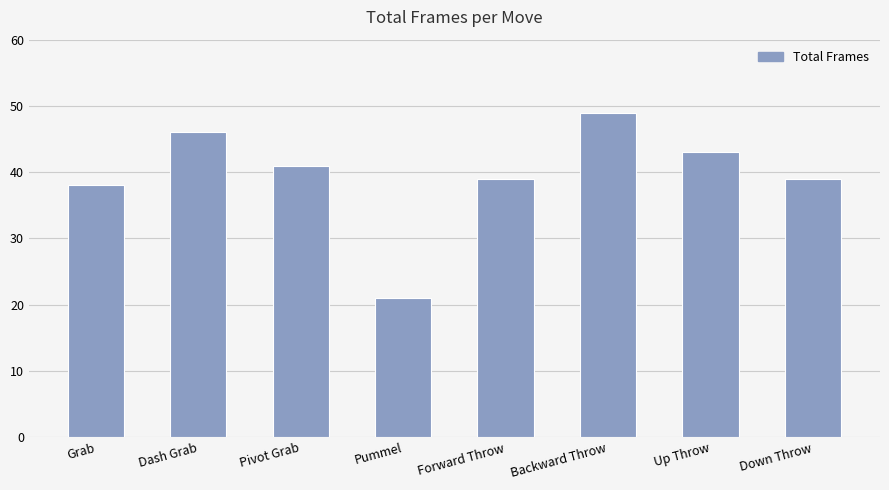

What is the approximate value at Grab, to the nearest 5?

40